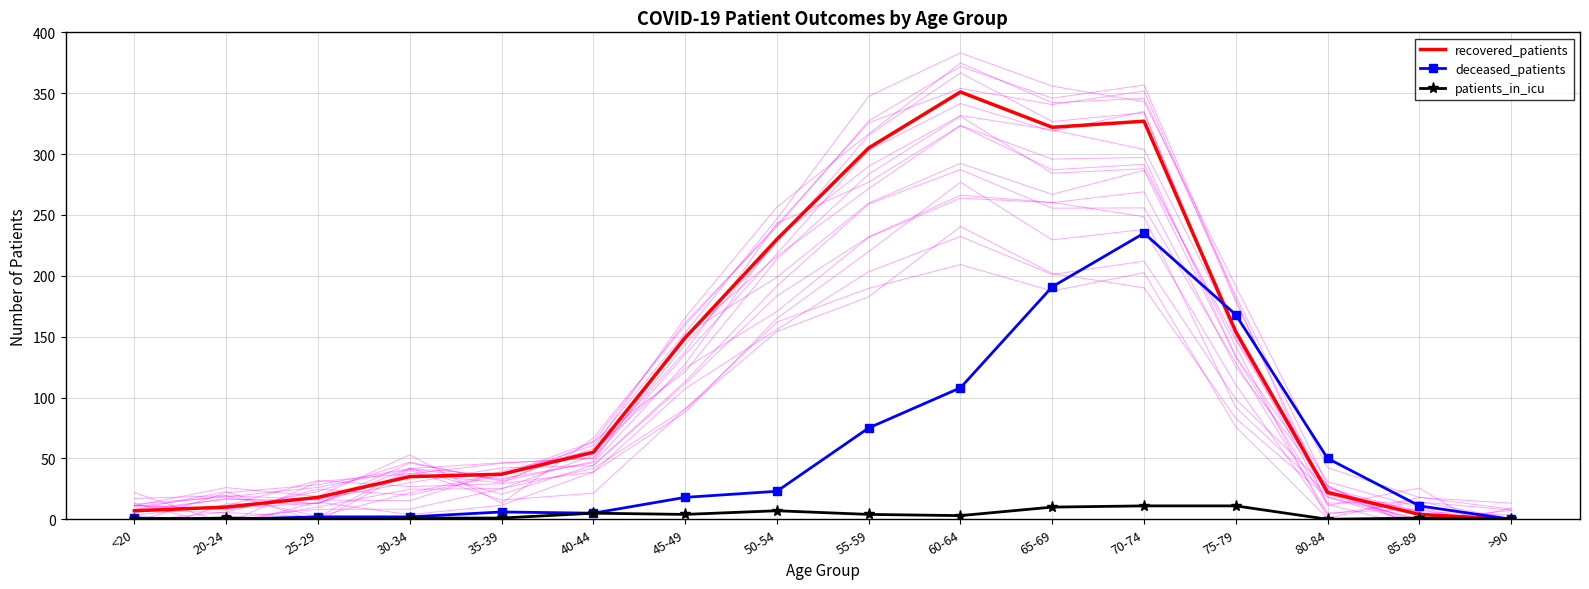

Where is patients_in_icu nearest to the value 5?

40-44